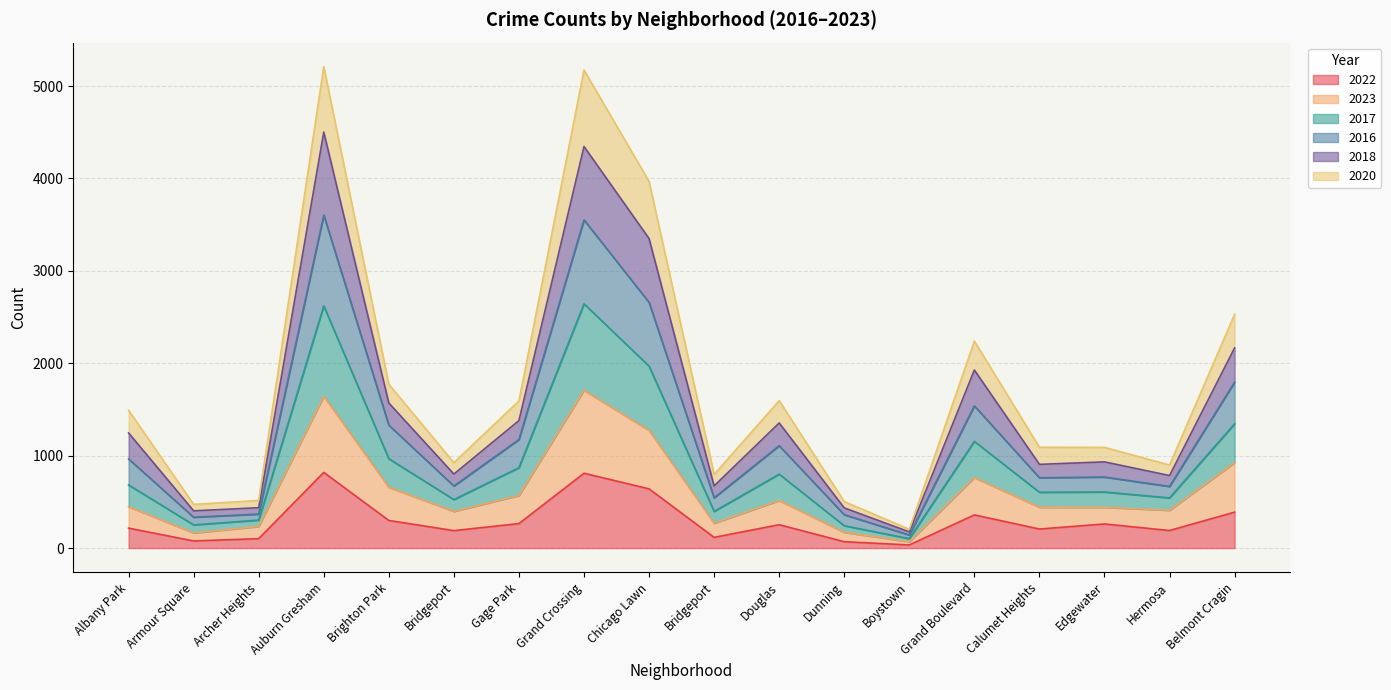

What are all the series names shown in the legend?

2022, 2023, 2017, 2016, 2018, 2020